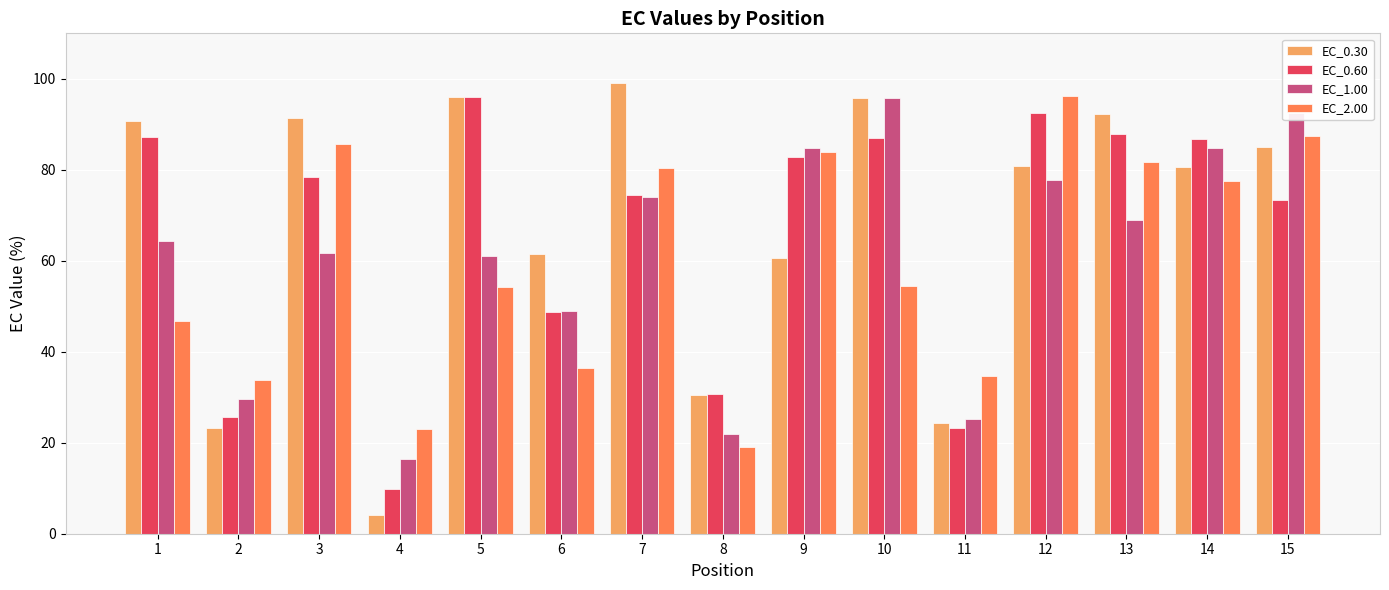

What are all the series names shown in the legend?

EC_0.30, EC_0.60, EC_1.00, EC_2.00